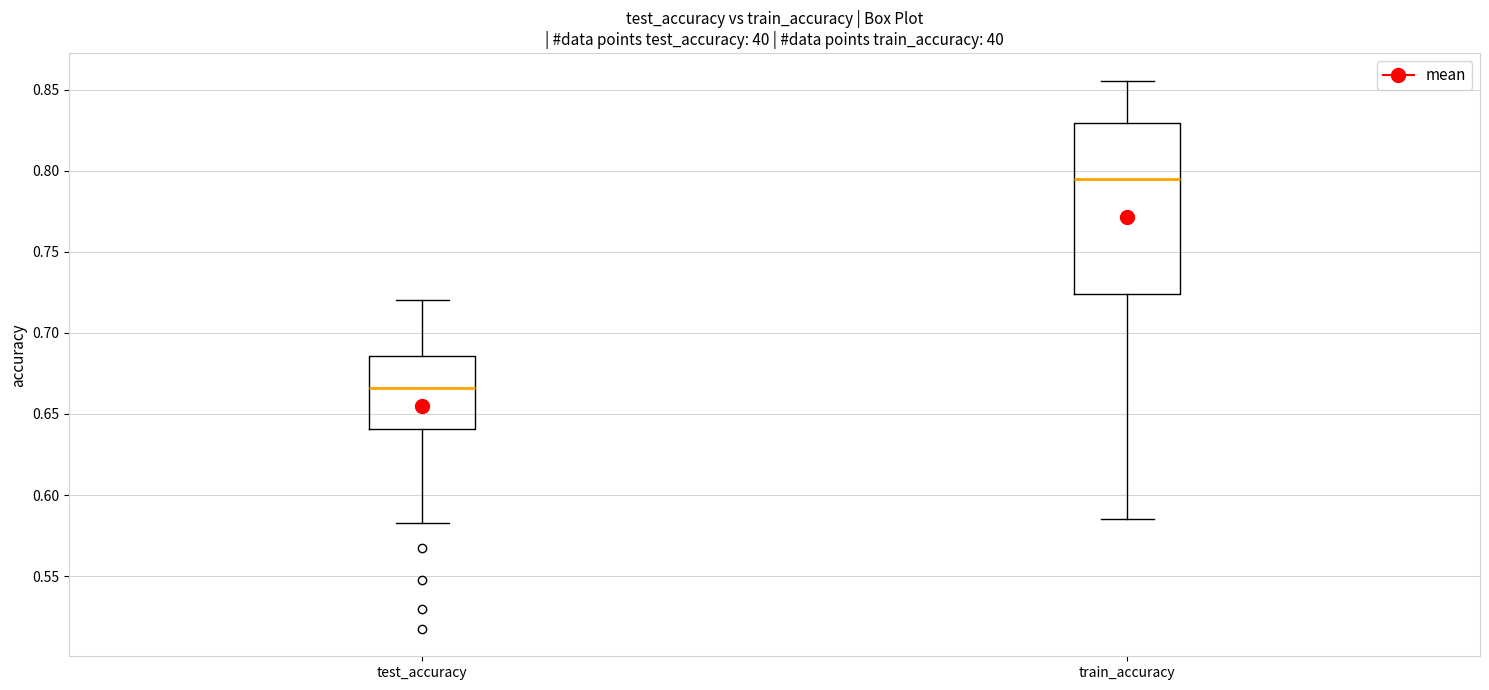

Comparing the boxes themselves (not the whiskers), which one is the tallest?

train_accuracy